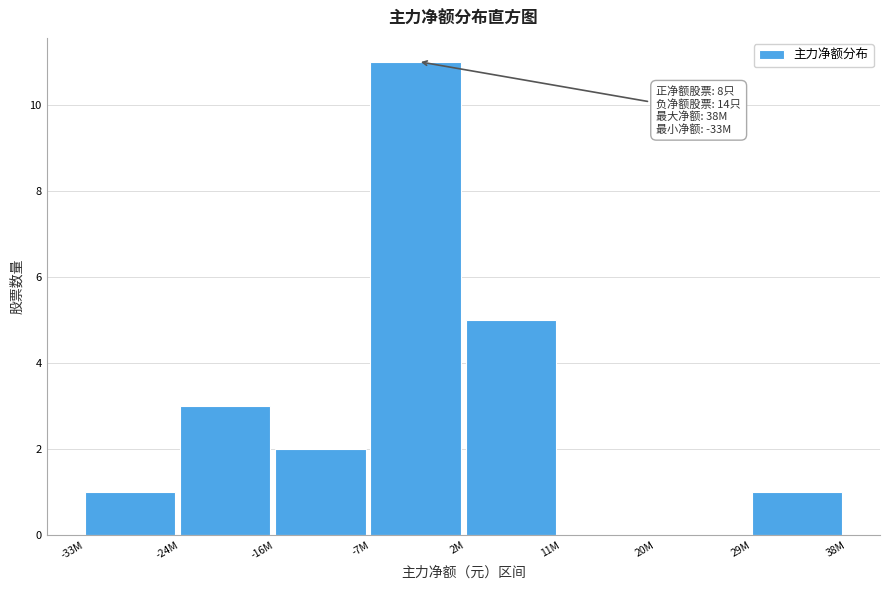

Reading left to right, transcribe all the data shown in this chart.

-33M=1	-24M=3	-16M=2	-7M=11	2M=5	11M=0	20M=0	29M=1